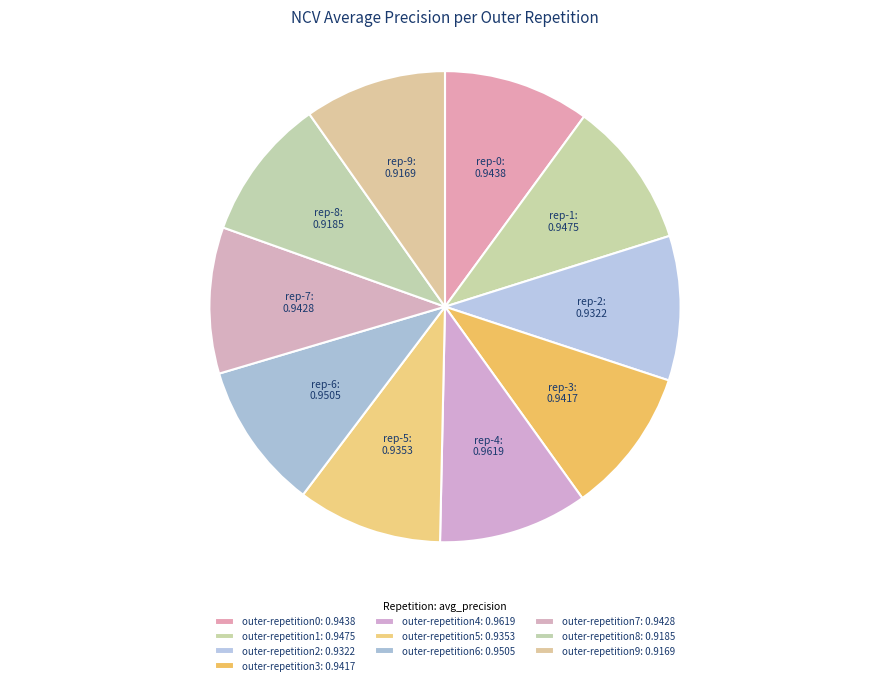

Does outer-repetition2 account for over 50% of the chart?

No